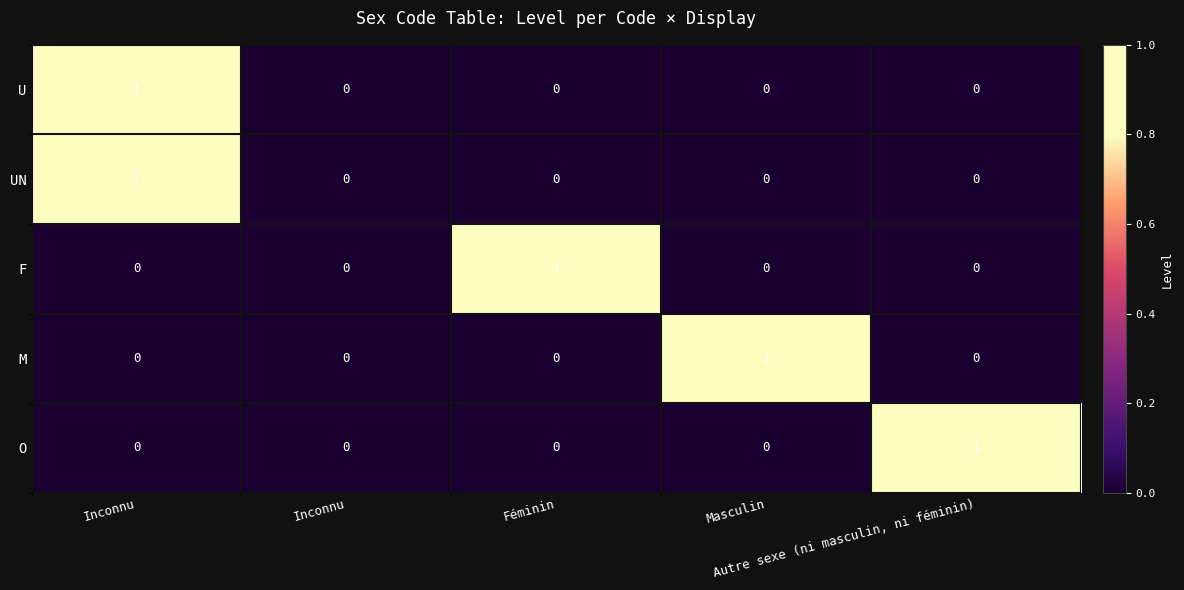

Count the number of data series in this chart.

5